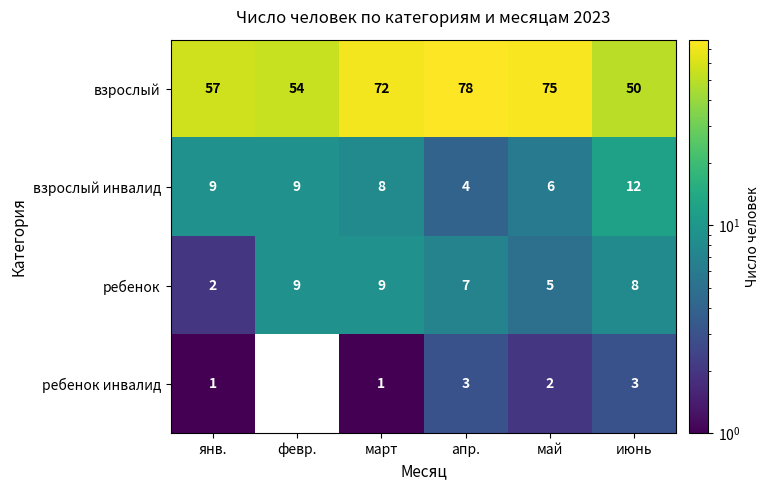

Is the value of взрослый at янв. greater than the value of ребенок at март?

Yes